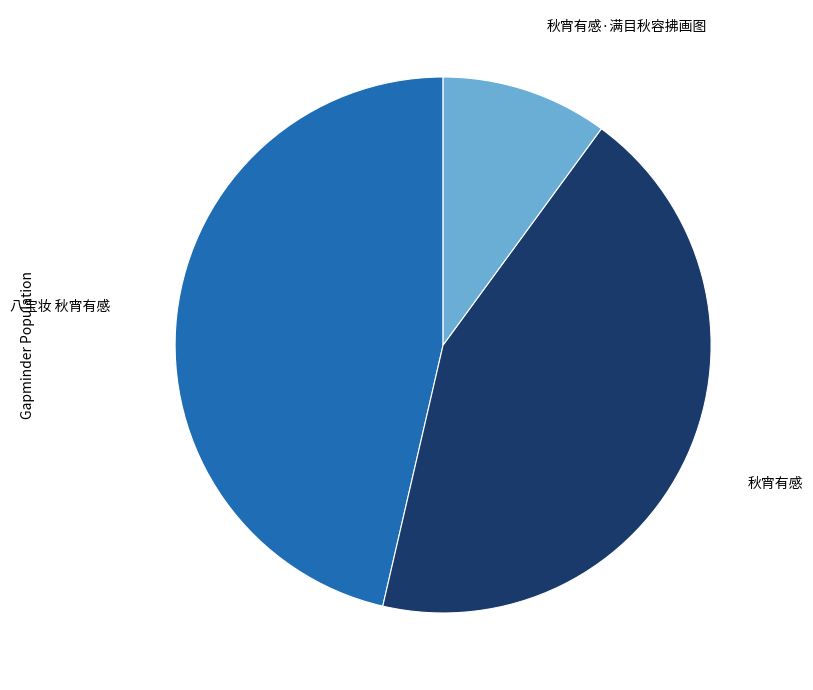

True or false: 八宝妆 秋宵有感 accounts for 59% of the total.

False